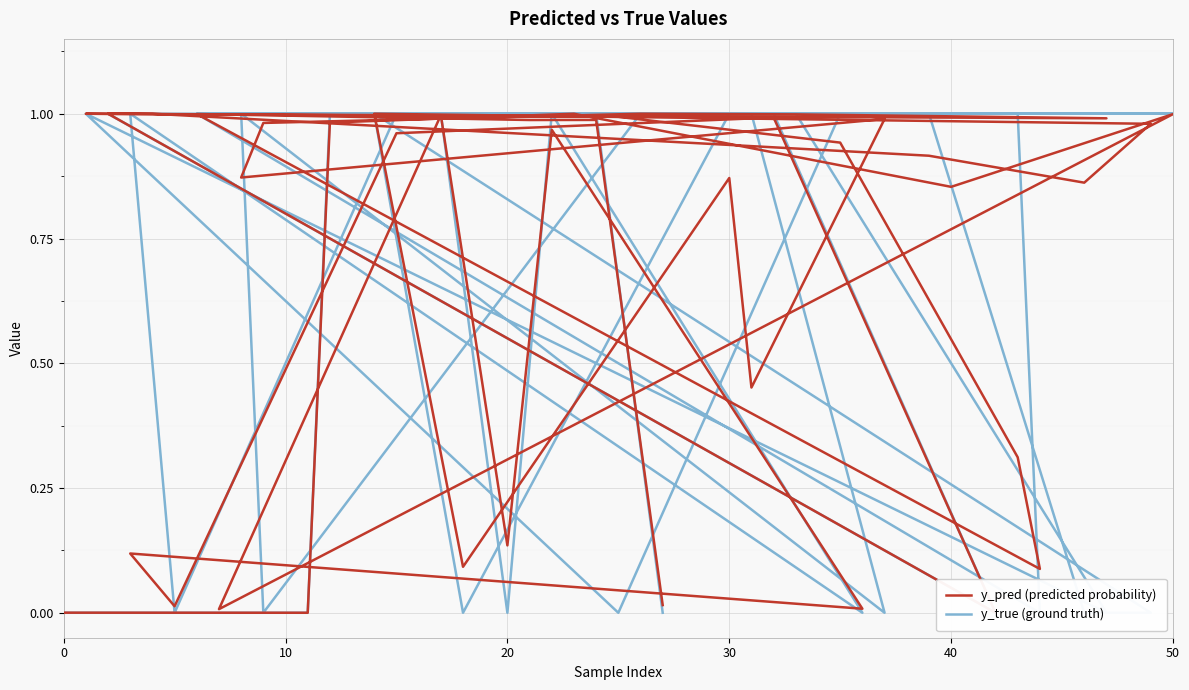

Where is the first local maximum for y_true (ground truth)?

9